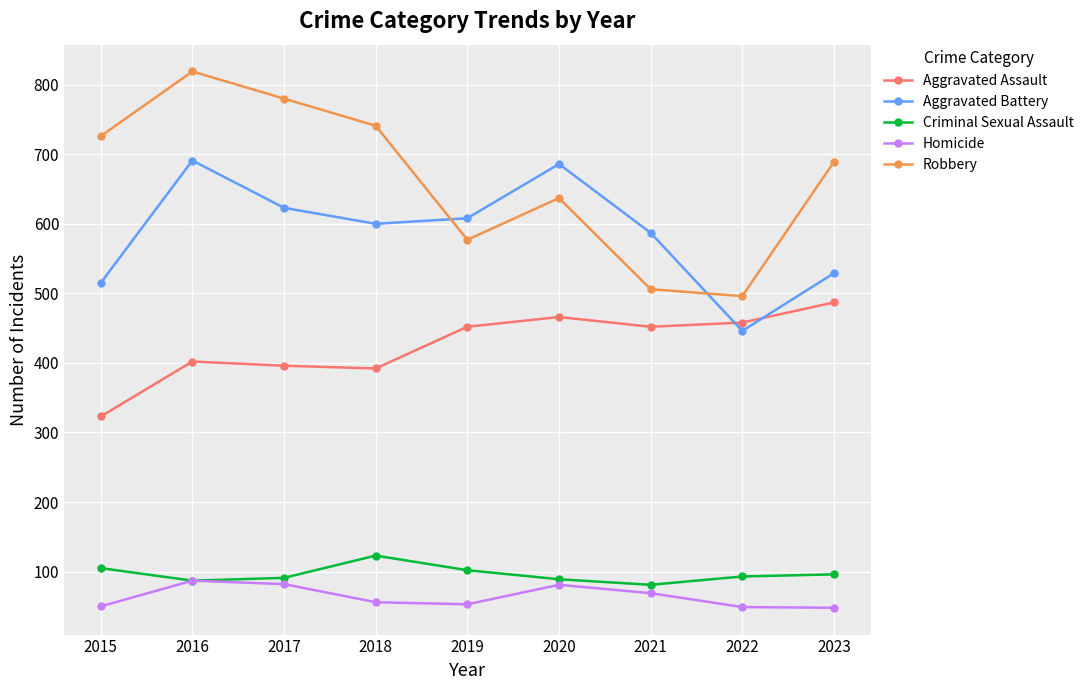

Which series has the widest spread of values?

Robbery